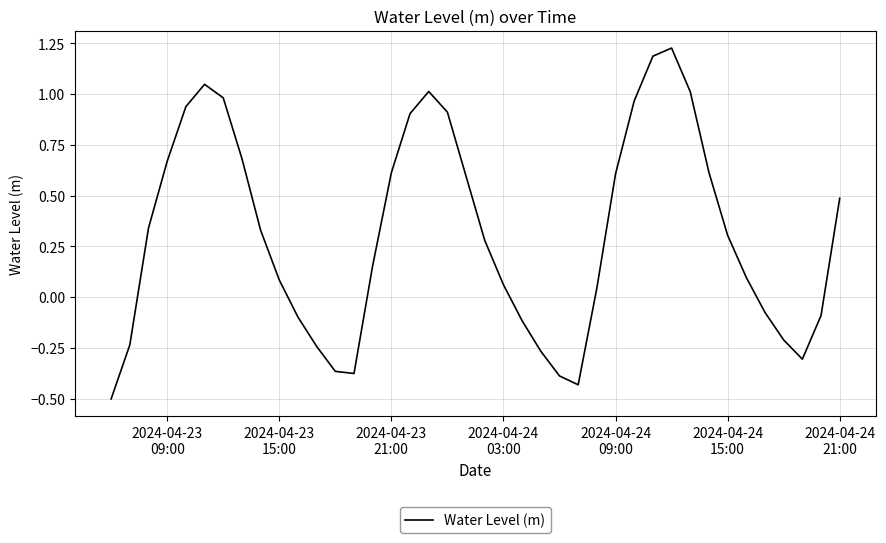

True or false: the data has more than 1 interior local peaks.

True